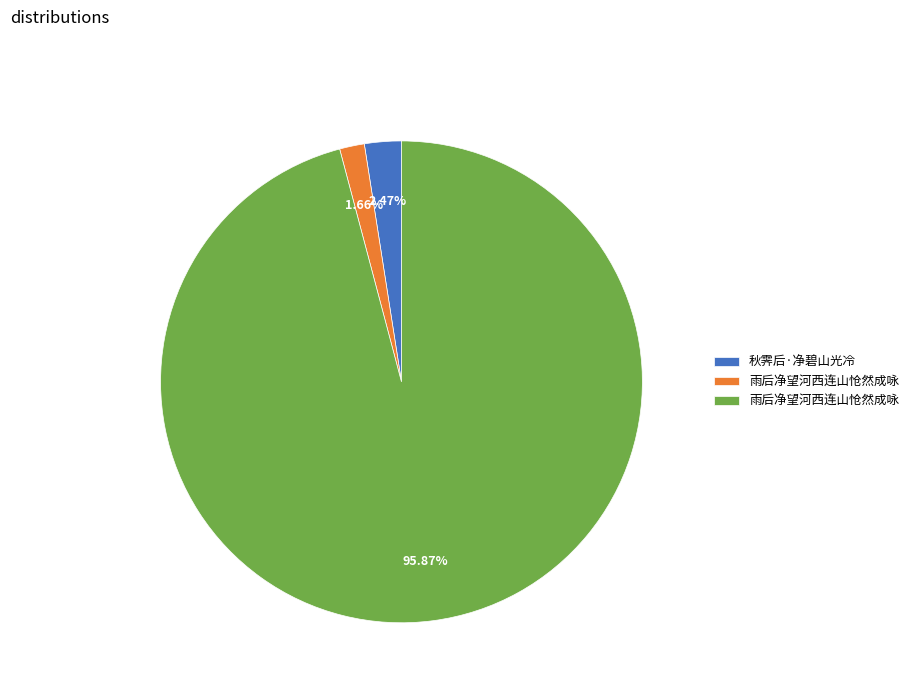

Is there any slice that represents more than half of the pie?

Yes